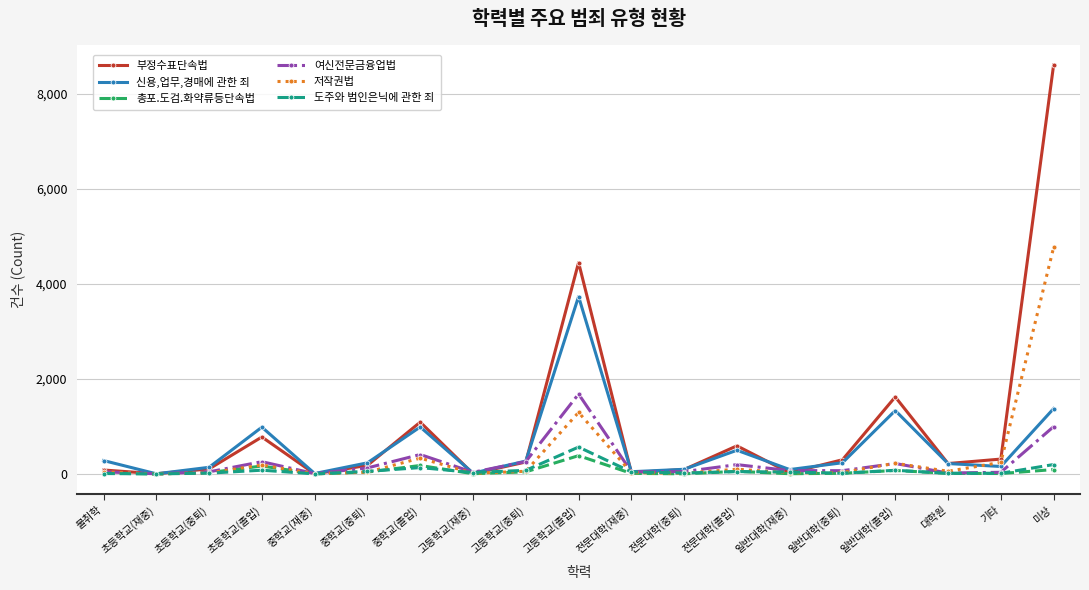

The value of 신용,업무,경매에 관한 죄 at 미상 is 484. True or false?

False